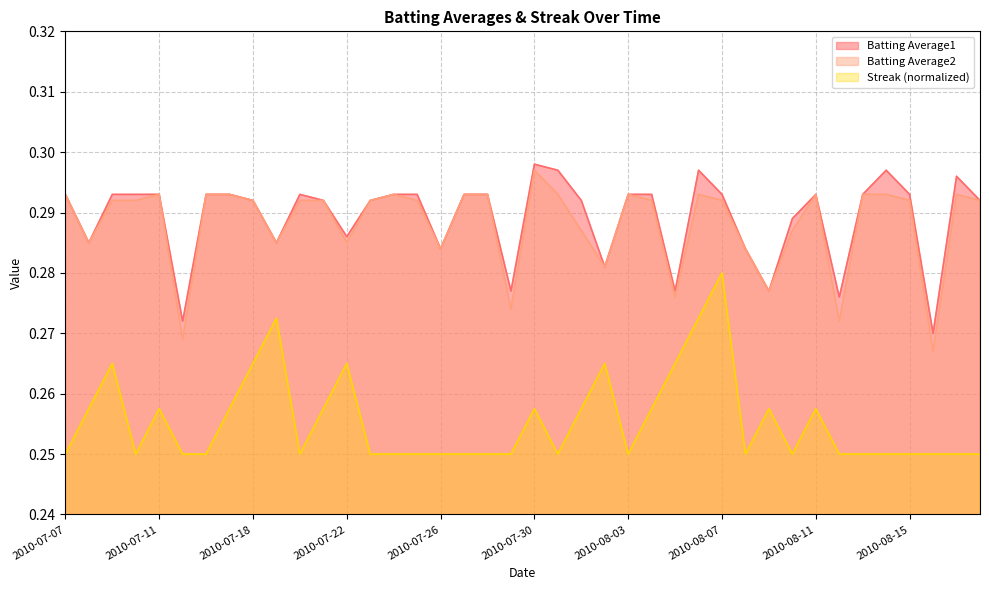

Reading left to right, what are all the values shown in this chart?

Batting Average1: 2010-07-07=0.3	2010-07-08=0.3	2010-07-09=0.3	2010-07-10=0.3	2010-07-11=0.3	2010-07-15=0.3	2010-07-16=0.3	2010-07-17=0.3	2010-07-18=0.3	2010-07-19=0.3	2010-07-20=0.3	2010-07-21=0.3	2010-07-22=0.3	2010-07-23=0.3	2010-07-24=0.3	2010-07-25=0.3	2010-07-26=0.3	2010-07-27=0.3	2010-07-28=0.3	2010-07-29=0.3	2010-07-30=0.3	2010-07-31=0.3	2010-08-01=0.3	2010-08-02=0.3	2010-08-03=0.3	2010-08-04=0.3	2010-08-05=0.3	2010-08-06=0.3	2010-08-07=0.3	2010-08-08=0.3	2010-08-09=0.3	2010-08-10=0.3	2010-08-11=0.3	2010-08-12=0.3	2010-08-13=0.3	2010-08-14=0.3	2010-08-15=0.3	2010-08-16=0.3	2010-08-17=0.3	2010-08-18=0.3
Batting Average2: 2010-07-07=0.3	2010-07-08=0.3	2010-07-09=0.3	2010-07-10=0.3	2010-07-11=0.3	2010-07-15=0.3	2010-07-16=0.3	2010-07-17=0.3	2010-07-18=0.3	2010-07-19=0.3	2010-07-20=0.3	2010-07-21=0.3	2010-07-22=0.3	2010-07-23=0.3	2010-07-24=0.3	2010-07-25=0.3	2010-07-26=0.3	2010-07-27=0.3	2010-07-28=0.3	2010-07-29=0.3	2010-07-30=0.3	2010-07-31=0.3	2010-08-01=0.3	2010-08-02=0.3	2010-08-03=0.3	2010-08-04=0.3	2010-08-05=0.3	2010-08-06=0.3	2010-08-07=0.3	2010-08-08=0.3	2010-08-09=0.3	2010-08-10=0.3	2010-08-11=0.3	2010-08-12=0.3	2010-08-13=0.3	2010-08-14=0.3	2010-08-15=0.3	2010-08-16=0.3	2010-08-17=0.3	2010-08-18=0.3
Streak: 2010-07-07=0.2	2010-07-08=0.3	2010-07-09=0.3	2010-07-10=0.2	2010-07-11=0.3	2010-07-15=0.2	2010-07-16=0.2	2010-07-17=0.3	2010-07-18=0.3	2010-07-19=0.3	2010-07-20=0.2	2010-07-21=0.3	2010-07-22=0.3	2010-07-23=0.2	2010-07-24=0.2	2010-07-25=0.2	2010-07-26=0.2	2010-07-27=0.2	2010-07-28=0.2	2010-07-29=0.2	2010-07-30=0.3	2010-07-31=0.2	2010-08-01=0.3	2010-08-02=0.3	2010-08-03=0.2	2010-08-04=0.3	2010-08-05=0.3	2010-08-06=0.3	2010-08-07=0.3	2010-08-08=0.2	2010-08-09=0.3	2010-08-10=0.2	2010-08-11=0.3	2010-08-12=0.2	2010-08-13=0.2	2010-08-14=0.2	2010-08-15=0.2	2010-08-16=0.2	2010-08-17=0.2	2010-08-18=0.2